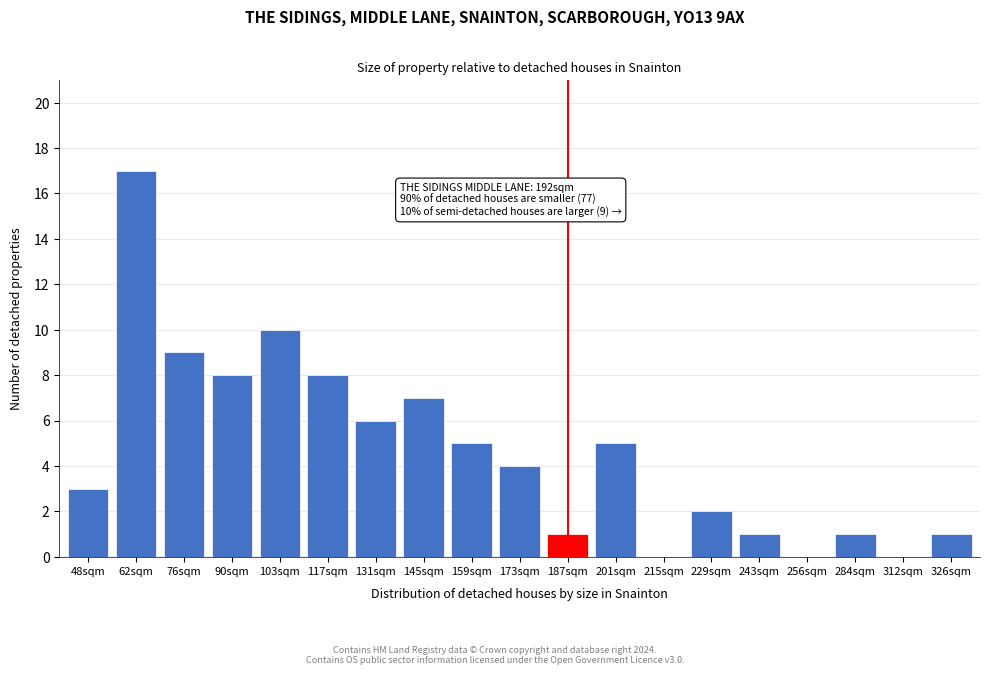

Reading left to right, extract all data points from this chart.

48sqm=3	62sqm=17	76sqm=9	90sqm=8	103sqm=10	117sqm=8	131sqm=6	145sqm=7	159sqm=5	173sqm=4	187sqm=1	201sqm=5	215sqm=0	229sqm=2	243sqm=1	256sqm=0	284sqm=1	312sqm=0	326sqm=1